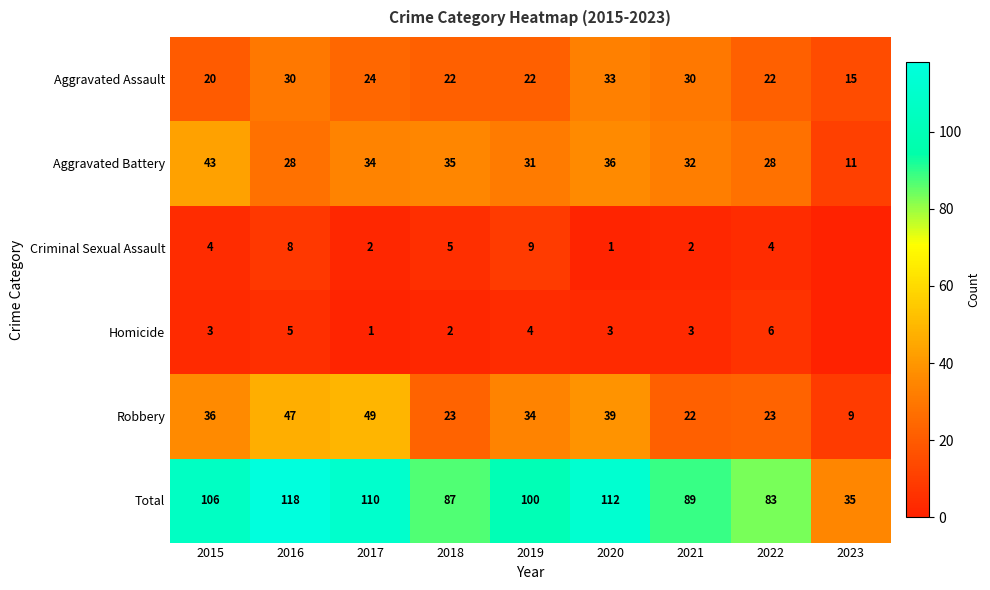

Is it true that Aggravated Battery equals 43 at 2015?

True